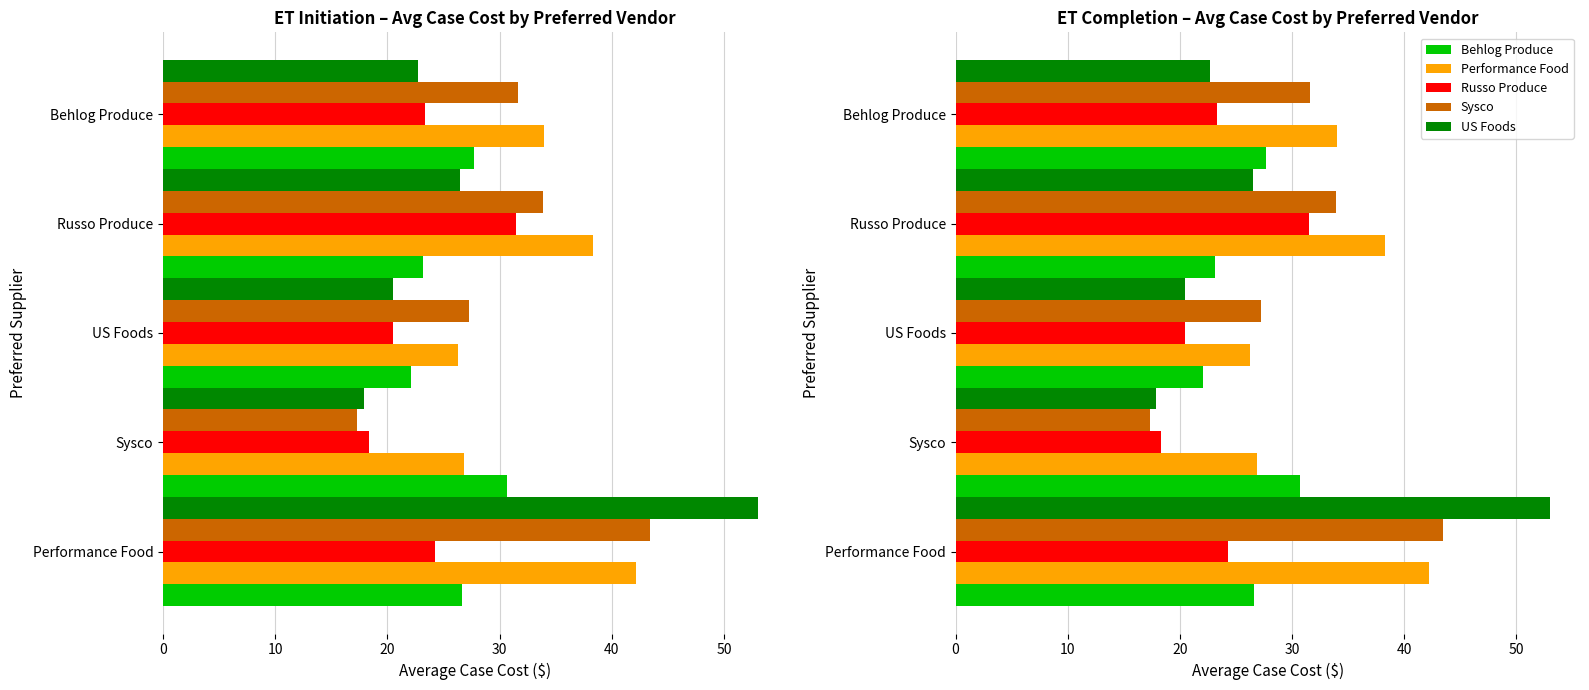

Read the Russo Produce value at 0.

24.2